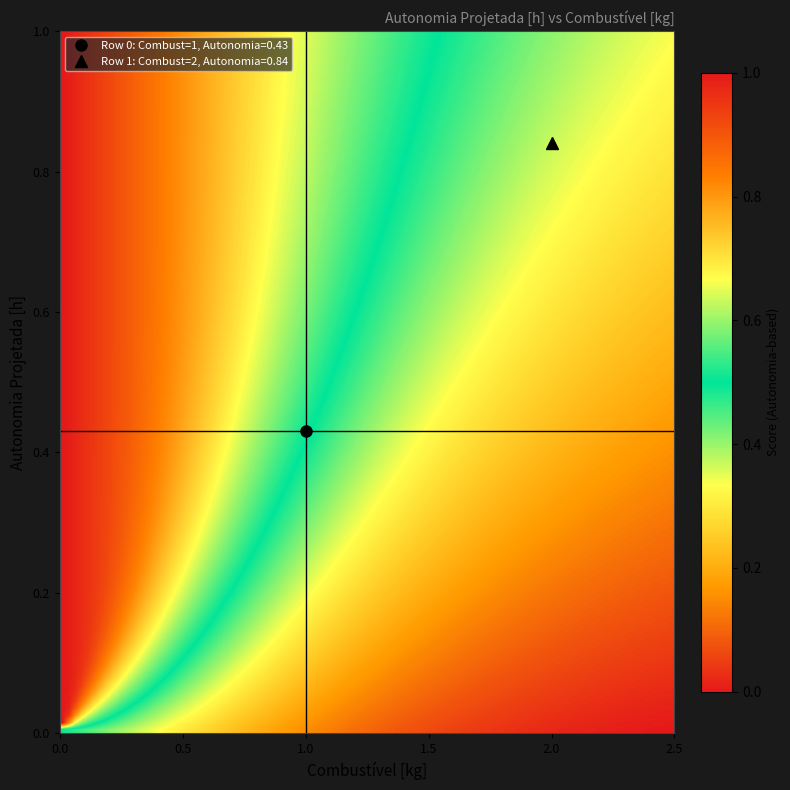

At which category is the sum across all series the highest?

1